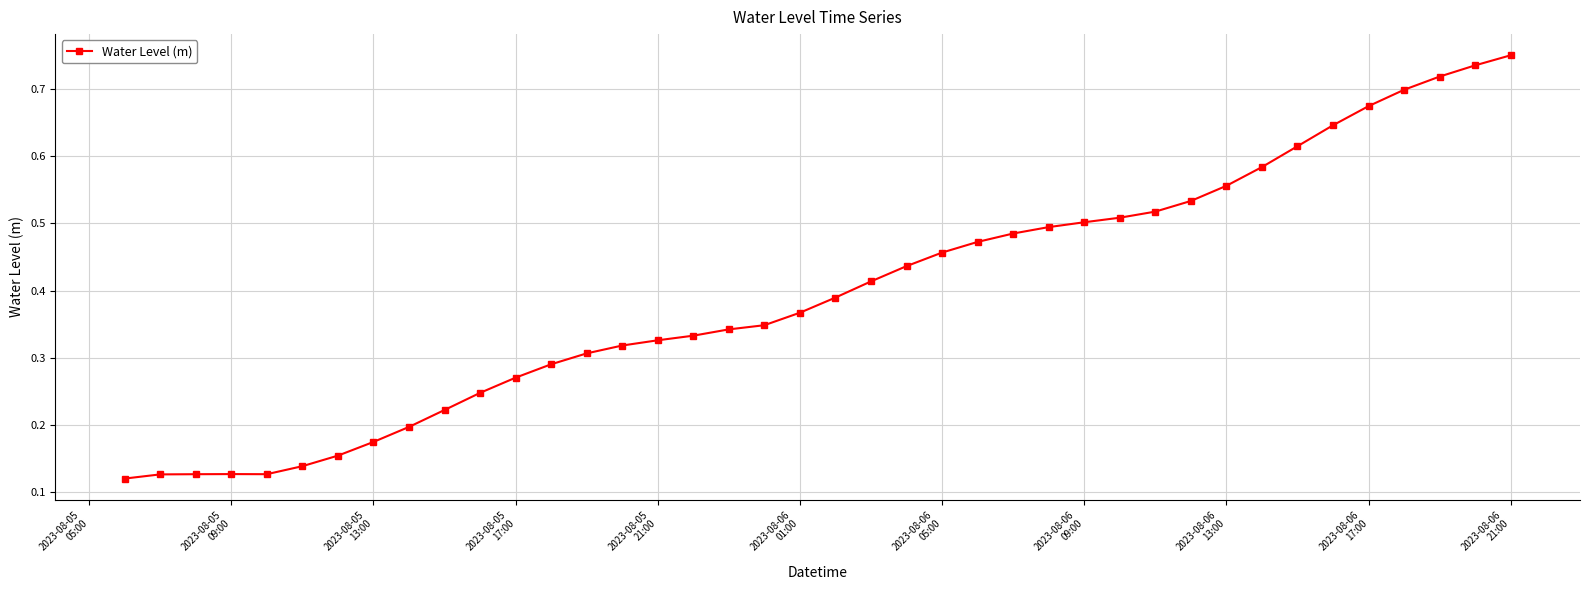

Which category has the highest value across all series?

2023-08-06
21:00